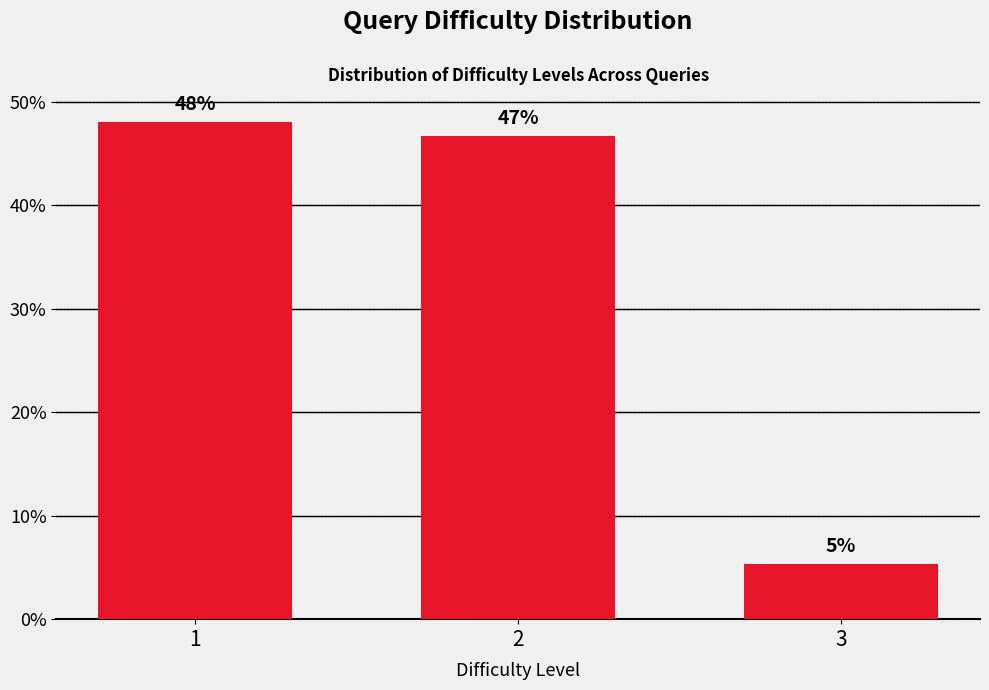

Does the chart contain any negative values?

No